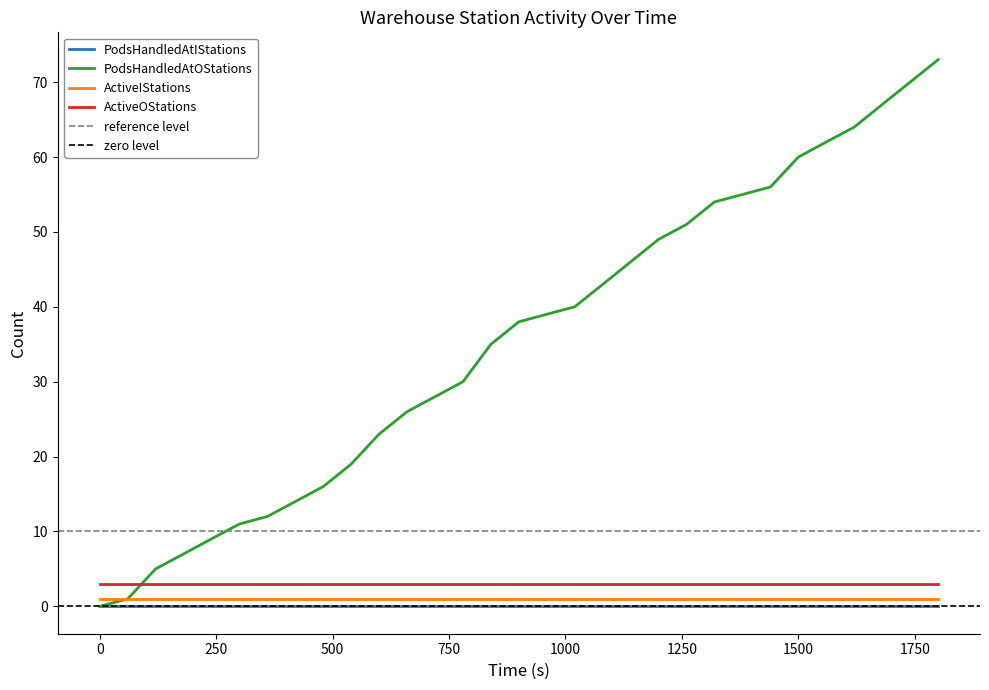

Is this an area chart (filled region under the line)?

No